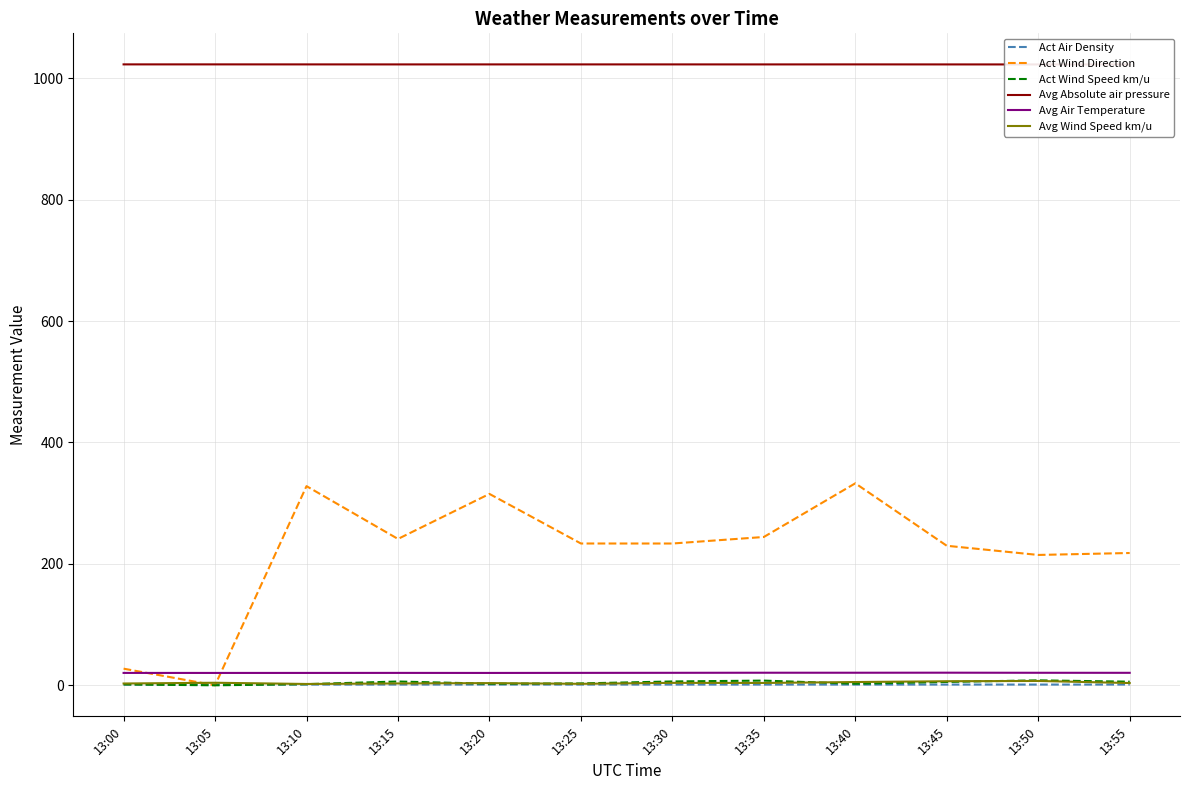

At which label is Avg Absolute air pressure closest to 1022?

13:55